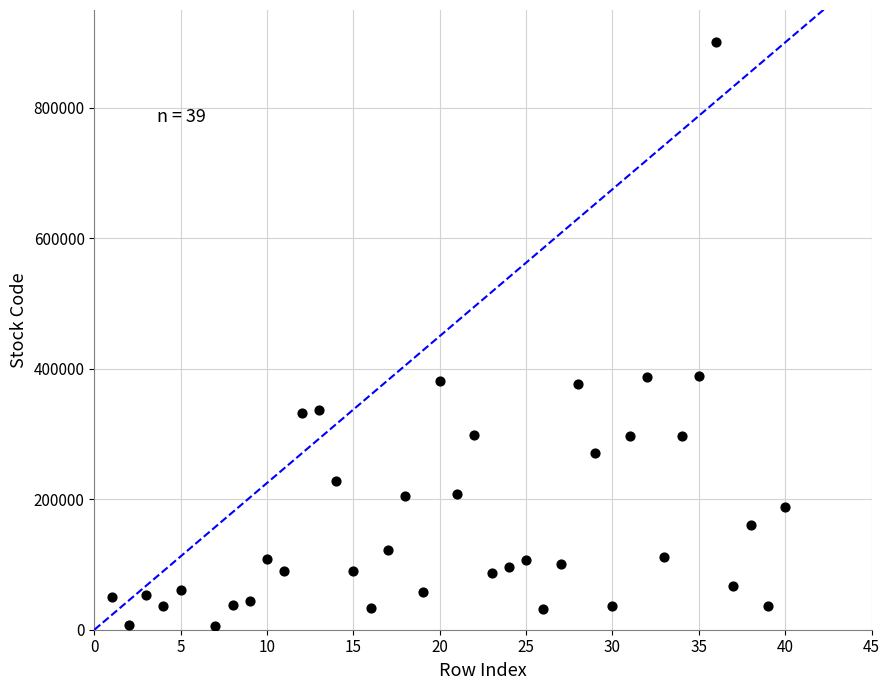

What is the range of Y values (max minus min)?

895110